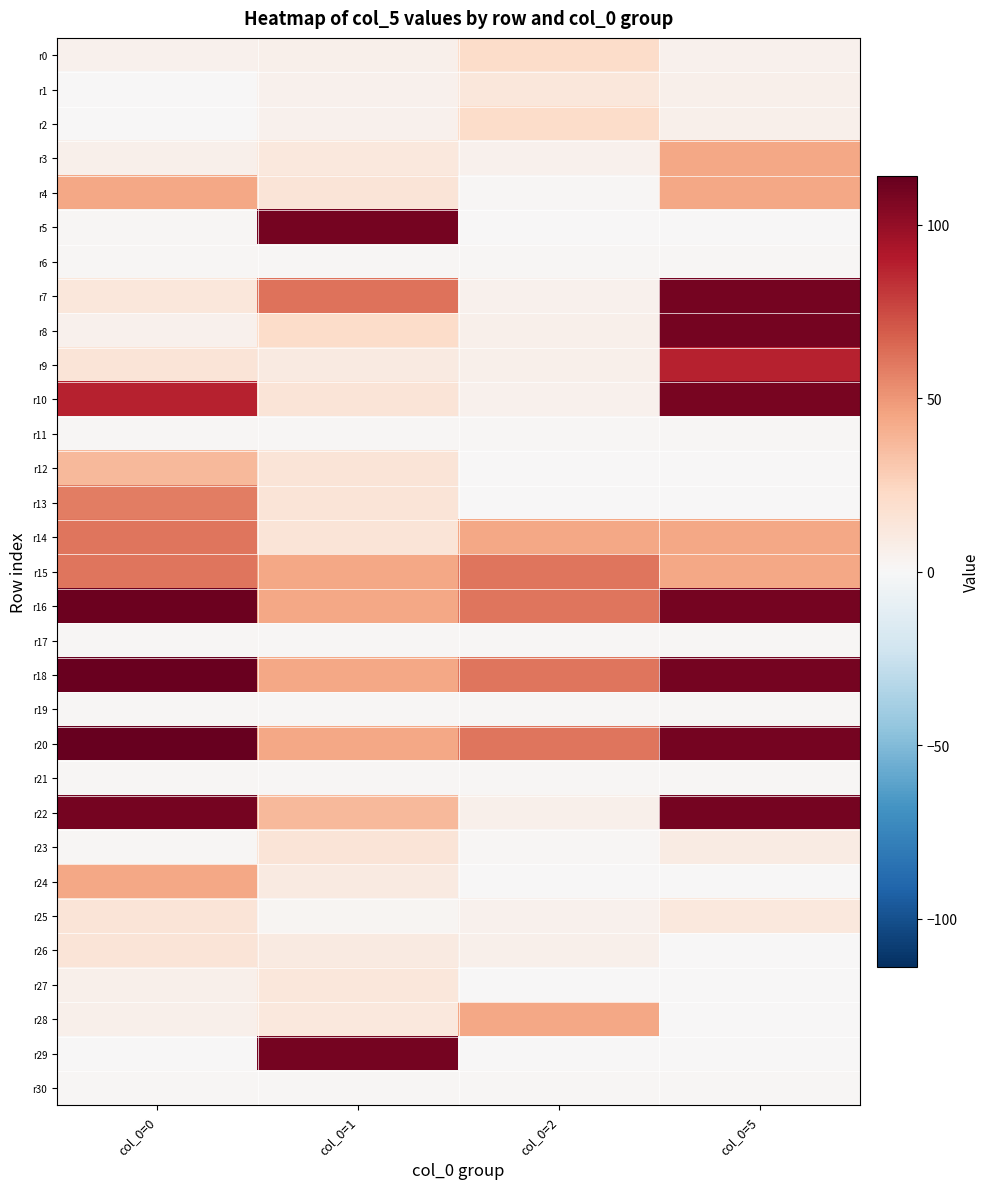

Which label corresponds to the smallest value in the chart?

col_0=0